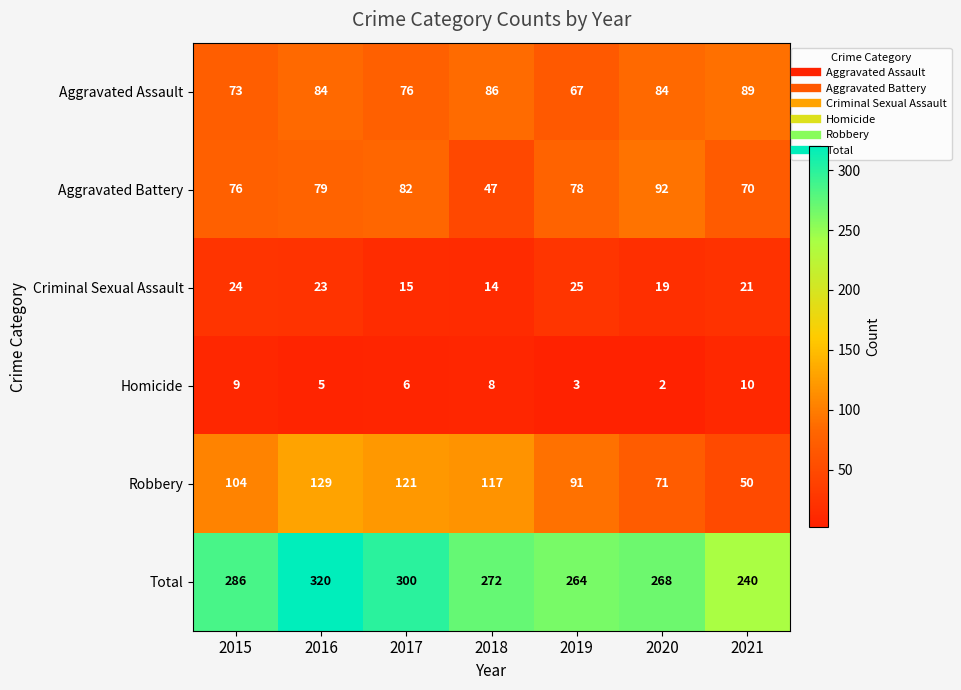

Which series has the largest total across all categories?

Total